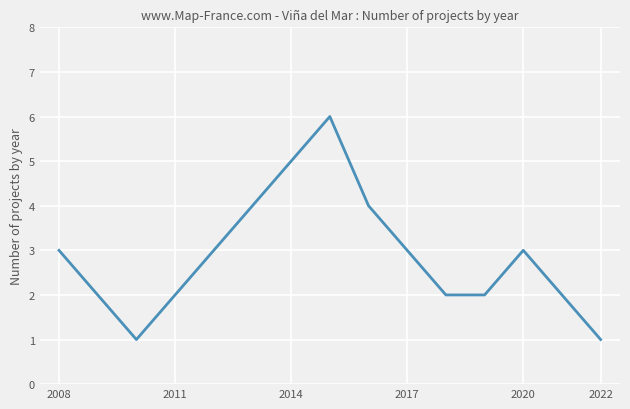

What is the average value?

3